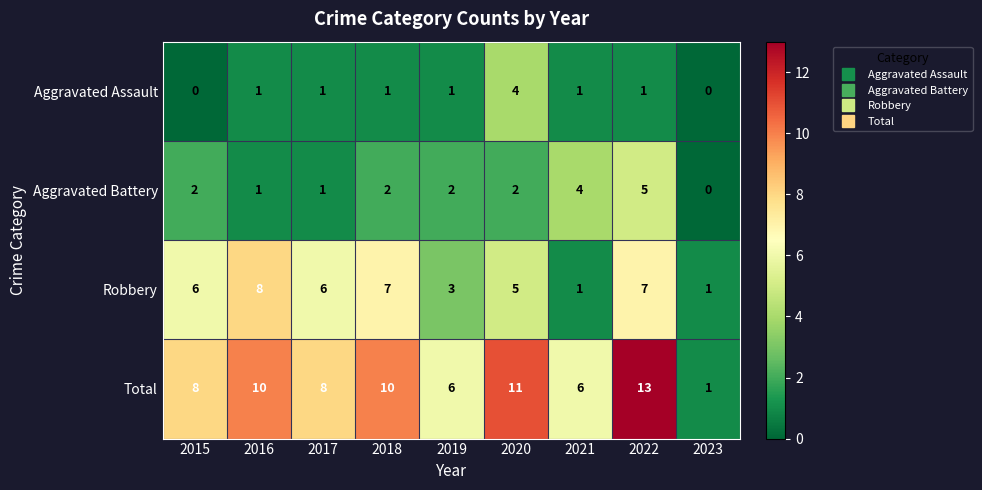

True or false: Aggravated Battery has a value of 1 at 2015.

False